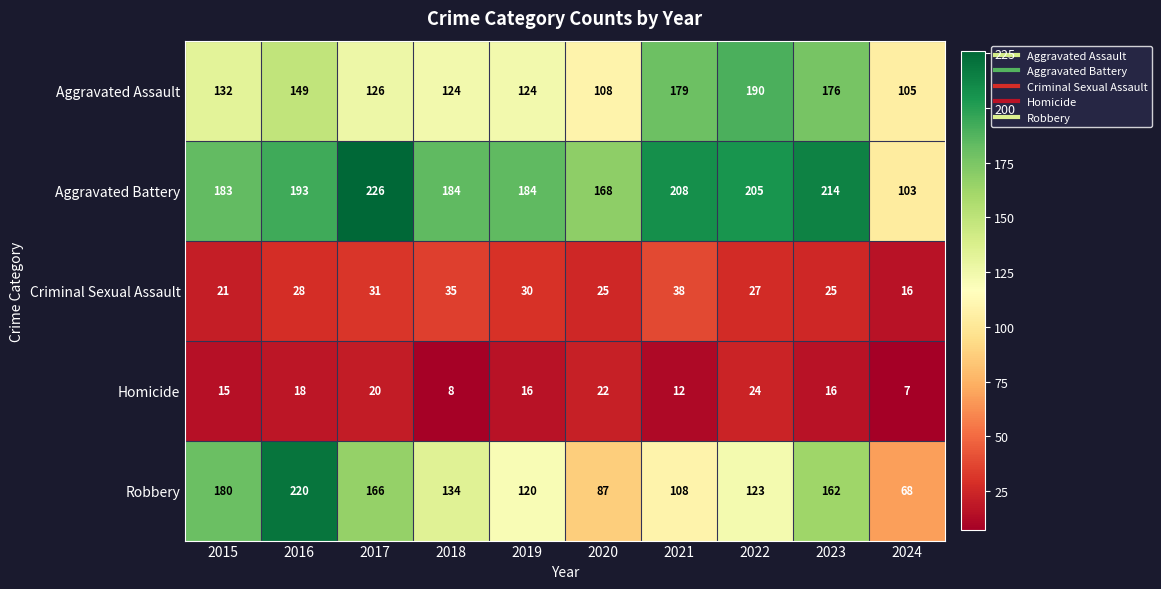

At 2016, list the series in order from largest to smallest.

Robbery, Aggravated Battery, Aggravated Assault, Criminal Sexual Assault, Homicide